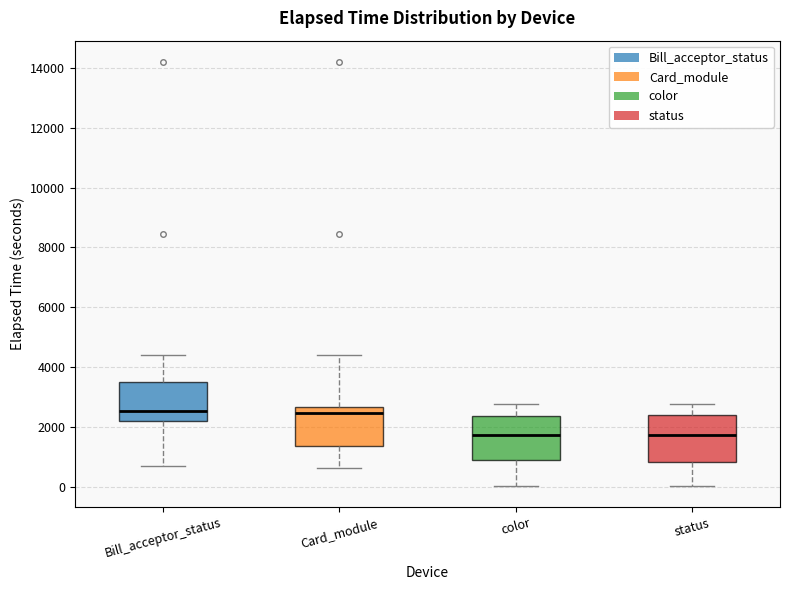

Reading left to right, transcribe this box plot: for each box, give where its median line is, the range the box spans, and where its two whiskers end, as read against the y-axis. The values are not printed on the chart, so give them approximately, as read against the axis.

Bill_acceptor_status: median 2600, box 2200 to 3400, whiskers 600 to 4400
Card_module: median 2400, box 1400 to 2600, whiskers 600 to 4400
color: median 1800, box 800 to 2400, whiskers 0 to 2800
status: median 1800, box 800 to 2400, whiskers 0 to 2800